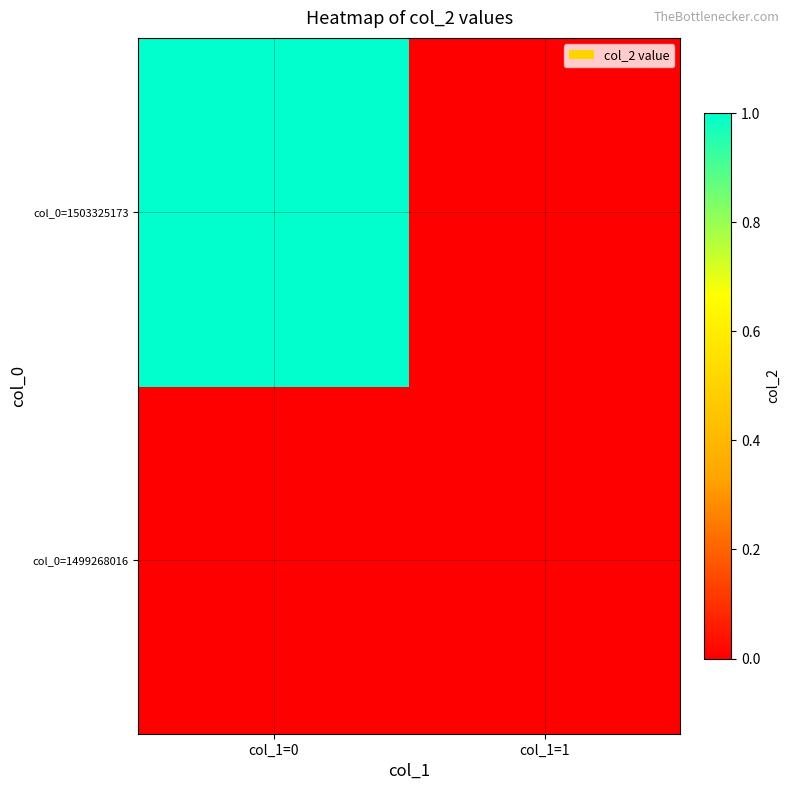

Reading right to left, transcribe all the data shown in this chart.

col_0=1499268016: col_1=1=0	col_1=0=0
col_0=1503325173: col_1=1=0	col_1=0=1